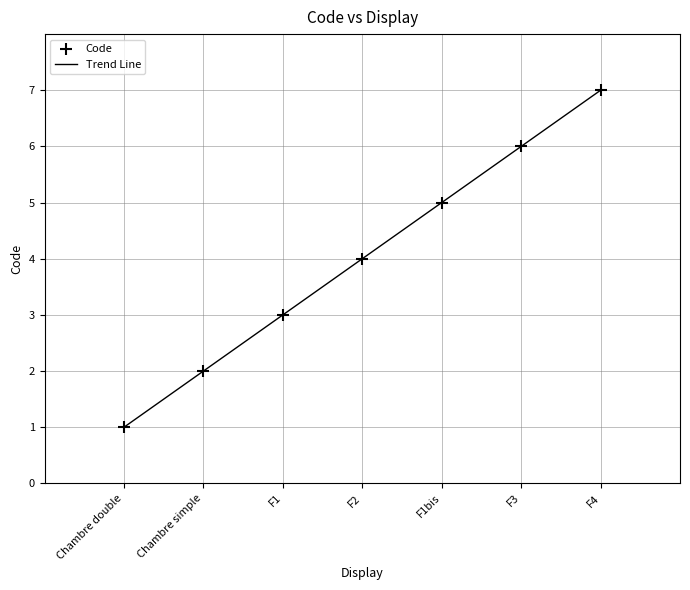

Between Chambre double and F4, which is larger?

F4